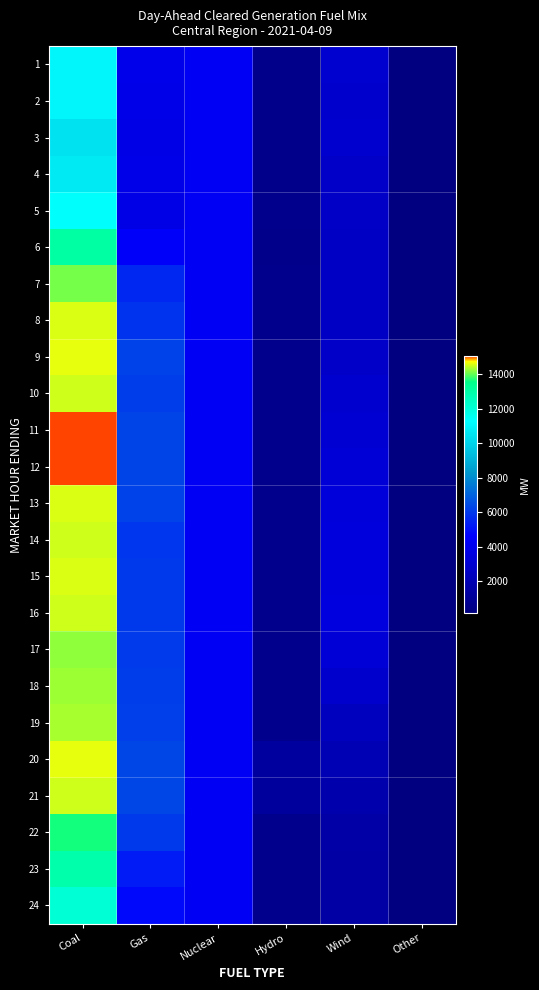

Which has a higher value, Other or Coal?

Coal